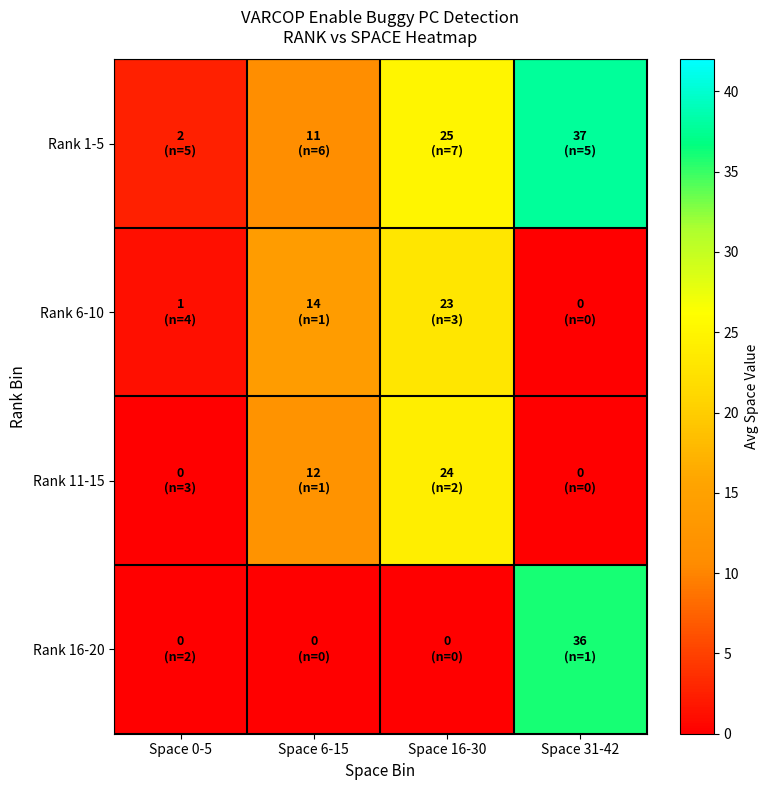

Which series has the largest total across all categories?

Rank 1-5